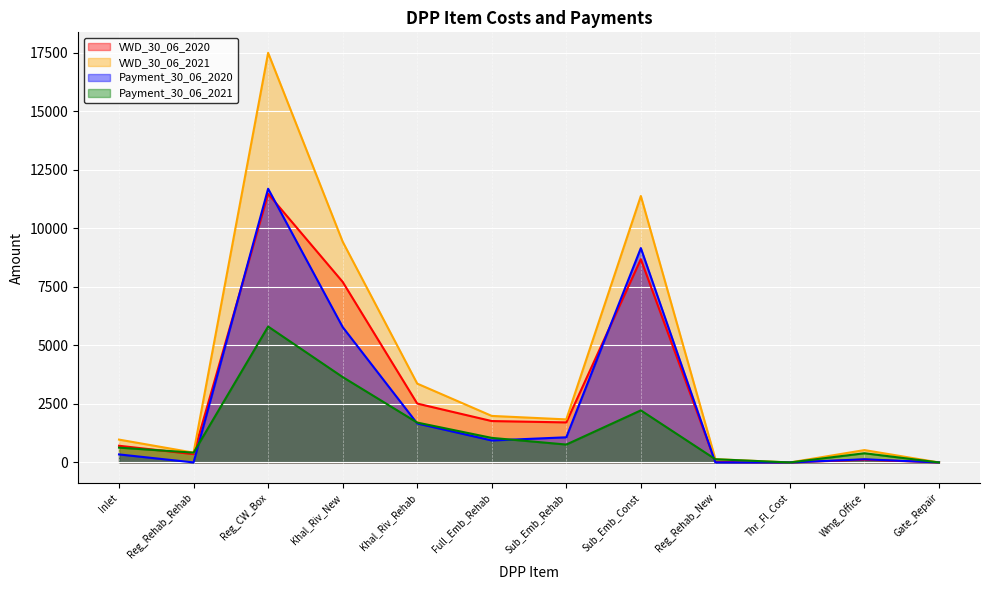

What is the sum of all Payment_30_06_2021 values?

16772.8